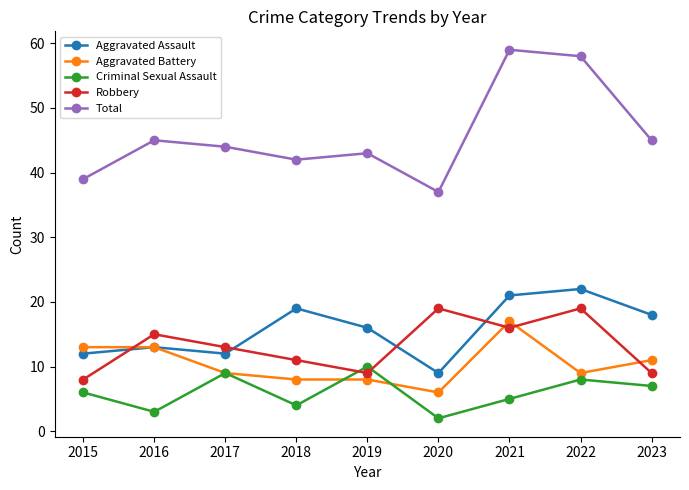

What is the sum of the Criminal Sexual Assault values at 2023 and 2019?

17